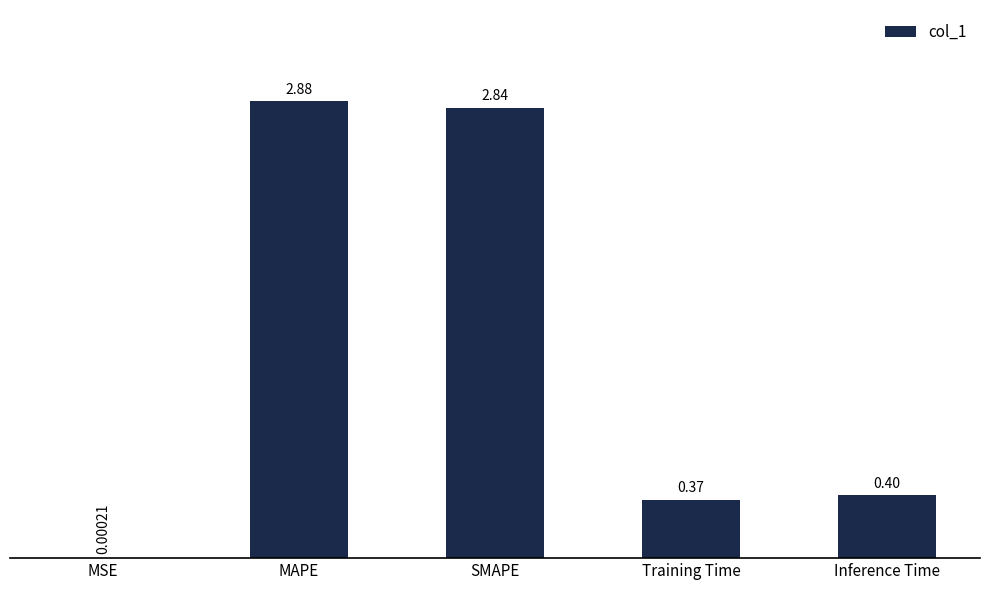

Which label corresponds to the largest value in the chart?

MAPE